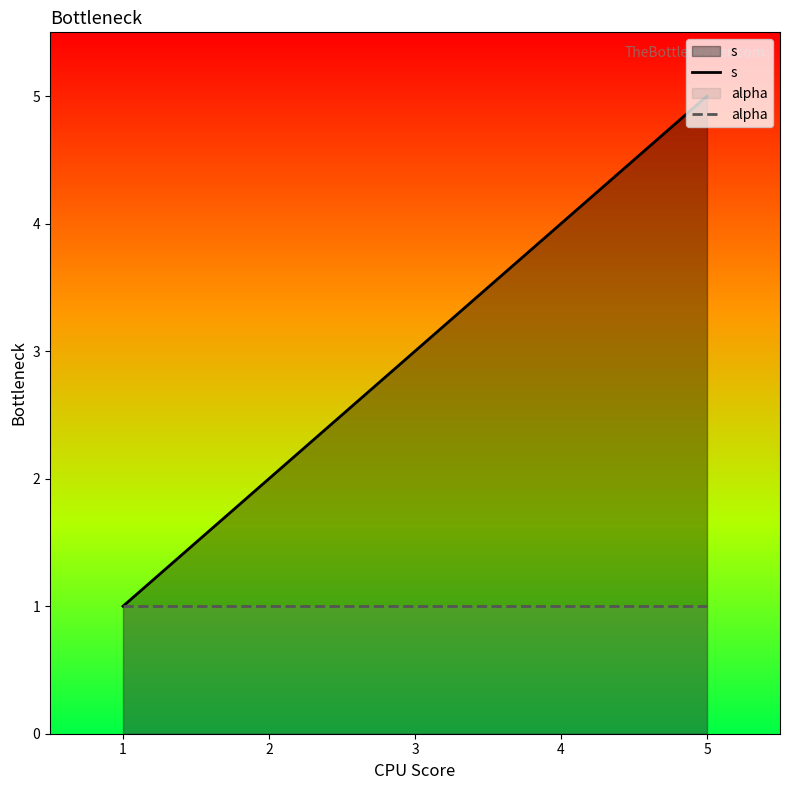

Does the chart have visible grid lines?

No